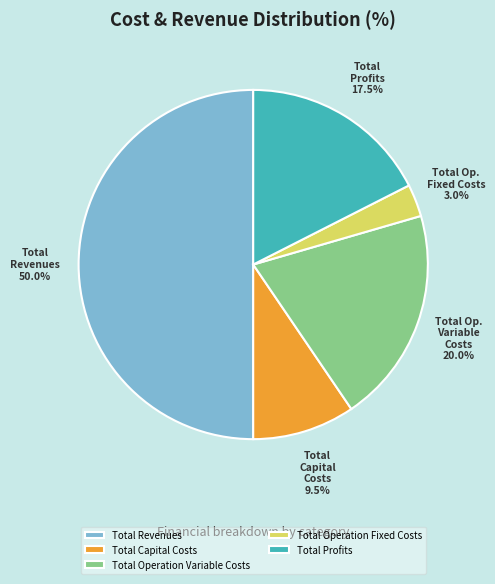

Does Total Capital Costs account for over 50% of the chart?

No